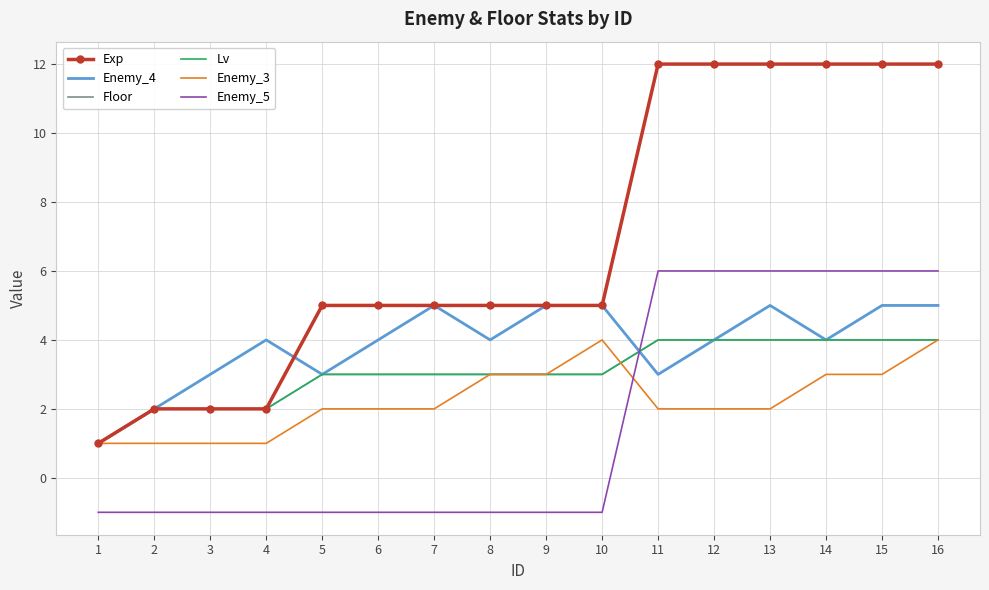

Reading left to right, what are all the values shown in this chart?

Exp: 1	2	2	2	5	5	5	5	5	5	12	12	12	12	12	12
Enemy_4: 1	2	3	4	3	4	5	4	5	5	3	4	5	4	5	5
Floor: 1	2	2	2	3	3	3	3	3	3	4	4	4	4	4	4
Lv: 1	2	2	2	3	3	3	3	3	3	4	4	4	4	4	4
Enemy_3: 1	1	1	1	2	2	2	3	3	4	2	2	2	3	3	4
Enemy_5: -1	-1	-1	-1	-1	-1	-1	-1	-1	-1	6	6	6	6	6	6